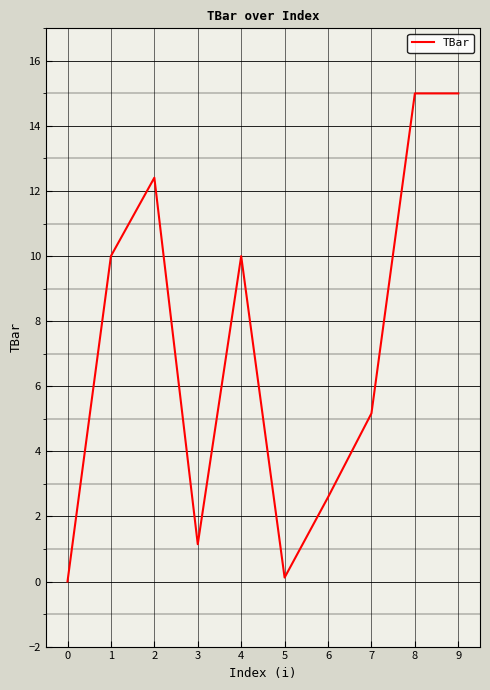

What is the greatest value displayed?

15.0